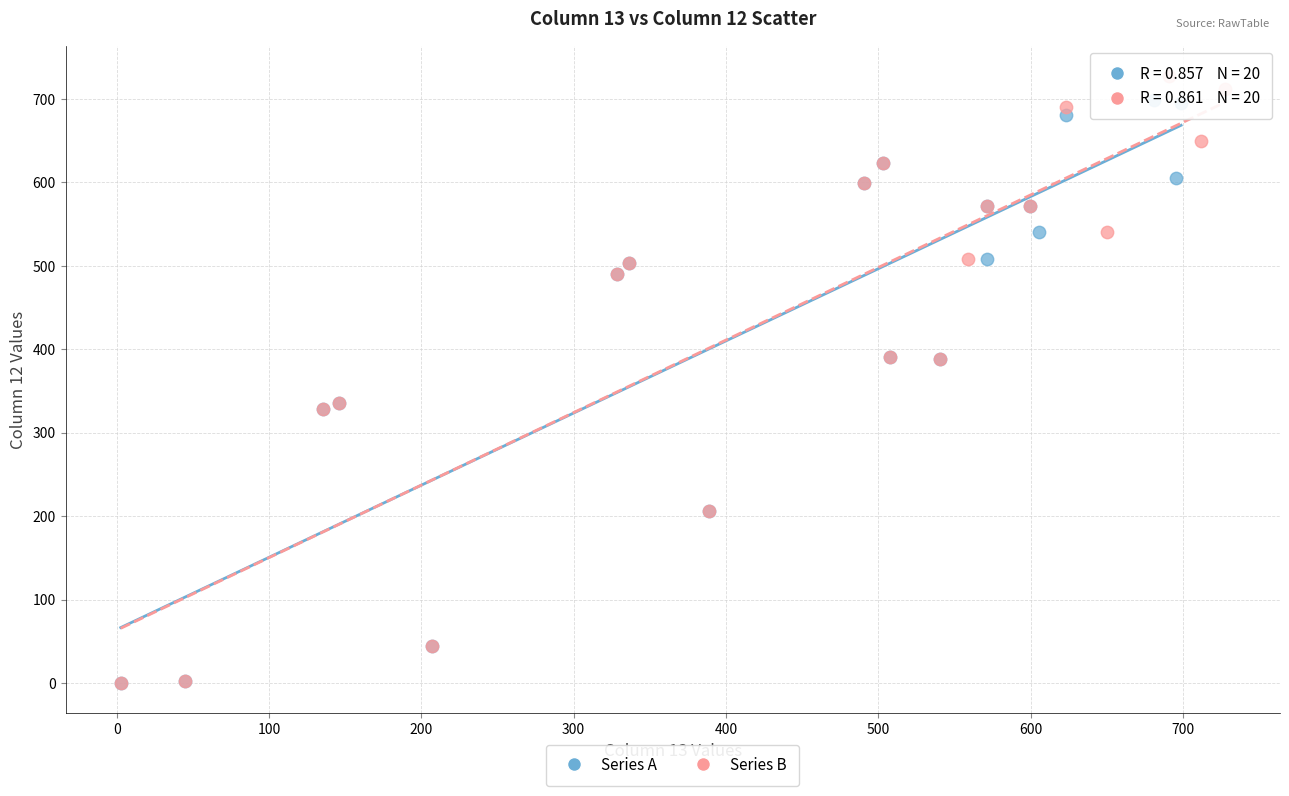

What are all the series names shown in the legend?

Series A, Series B